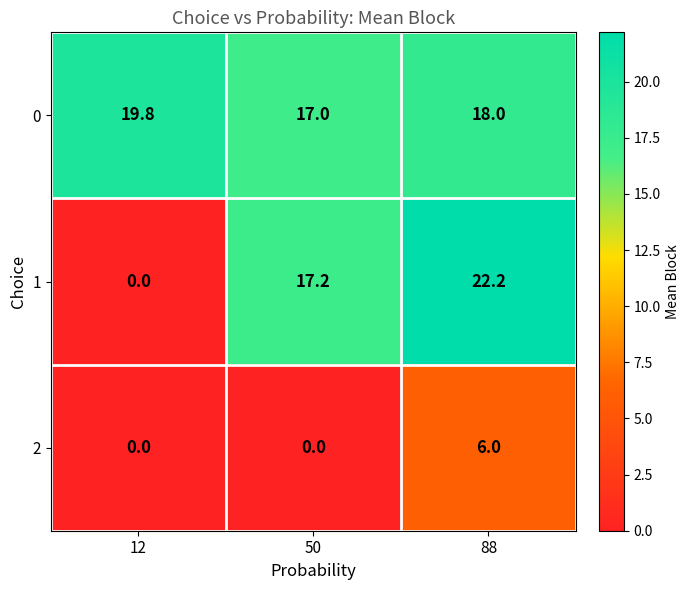

The value of 1 at 88 is 22.2. True or false?

True